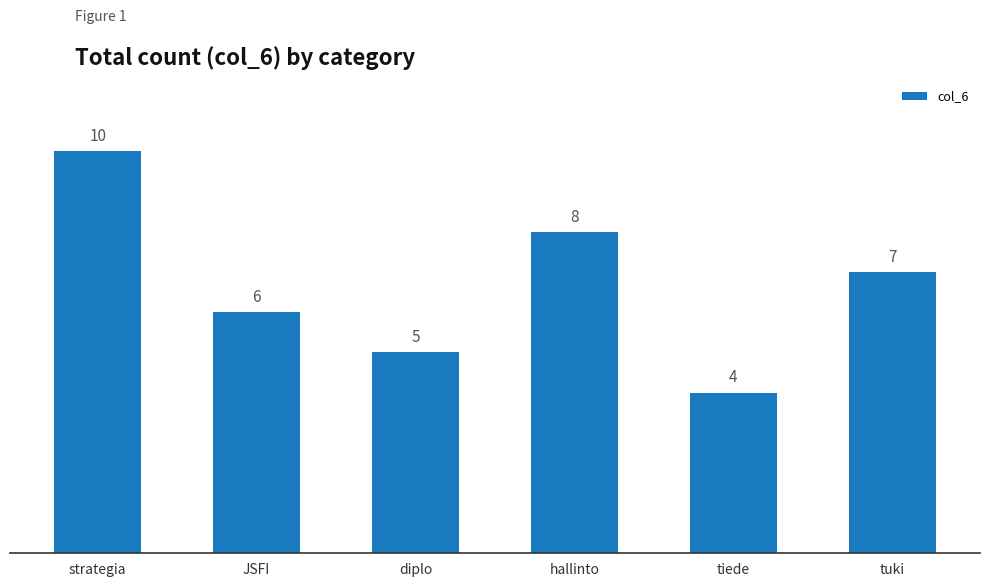

Reading right to left, list all the values displayed in this chart.

7	4	8	5	6	10